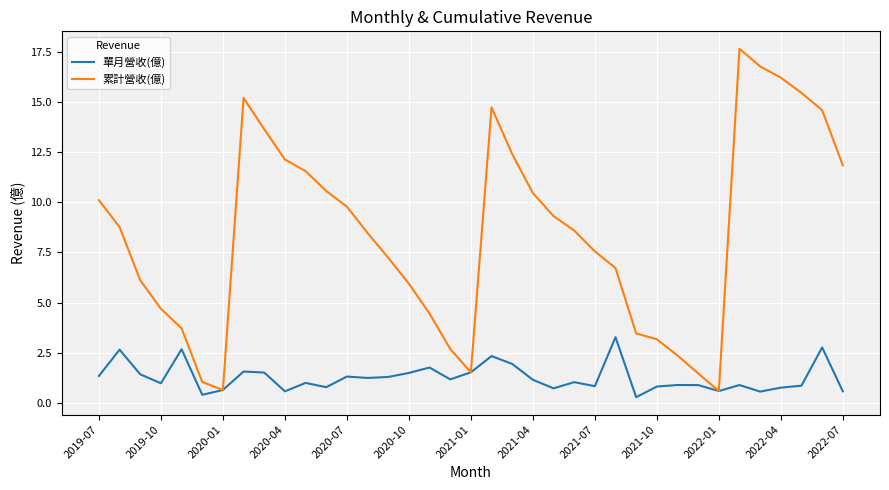

List the series in order of their overall mean, lowest first.

單月營收(億), 累計營收(億)